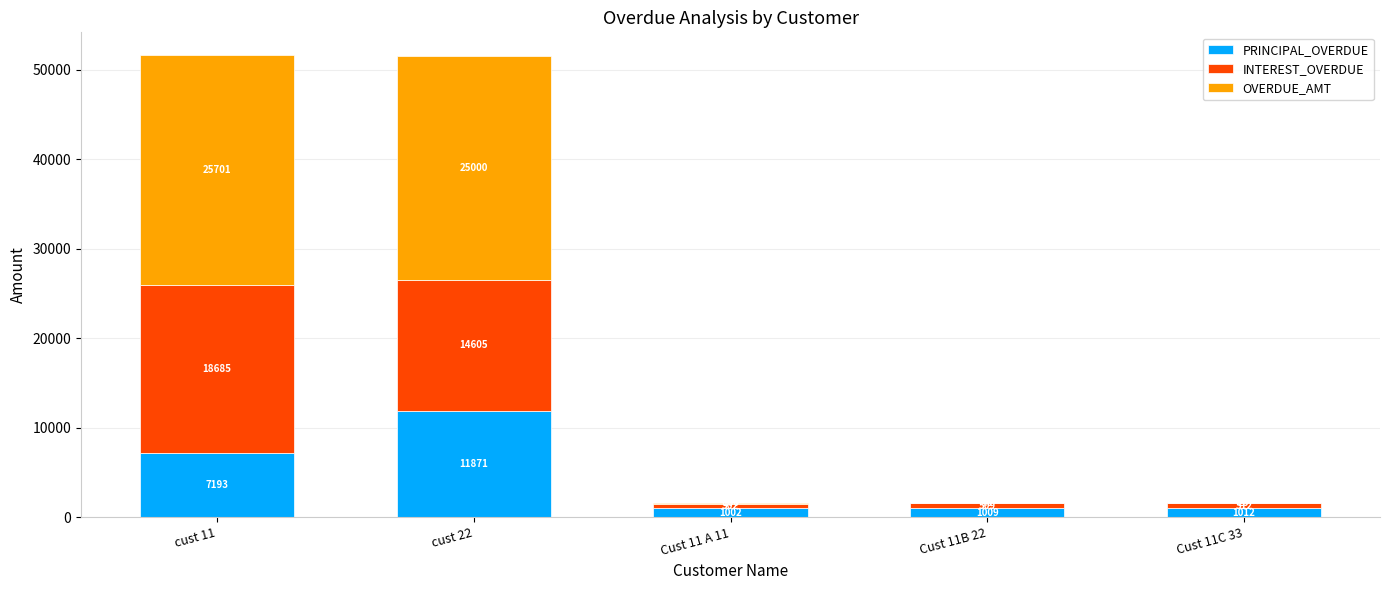

At which label does PRINCIPAL_OVERDUE reach its peak?

cust 22